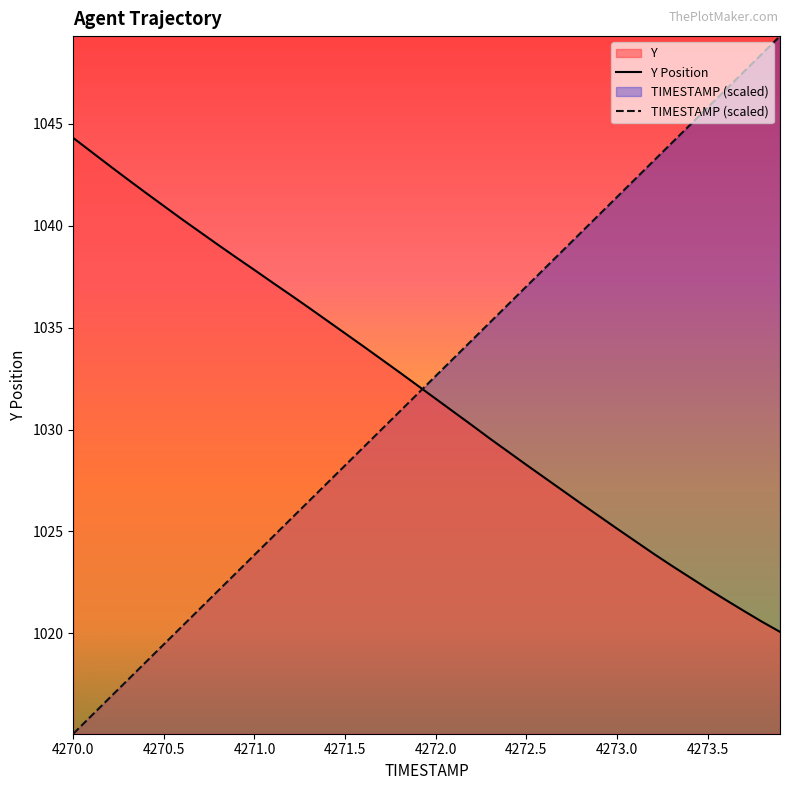

Count the number of data series in this chart.

2